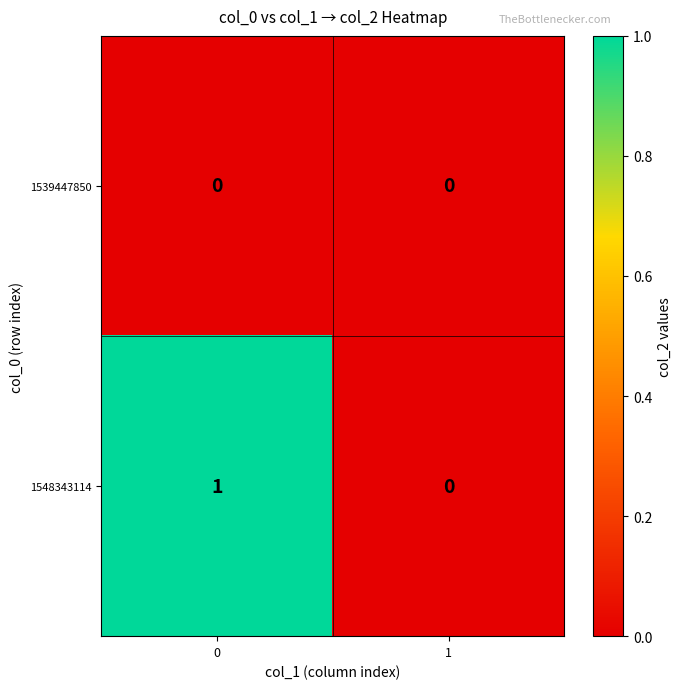

Rank the series by their maximum value, from lowest to highest.

1539447850, 1548343114